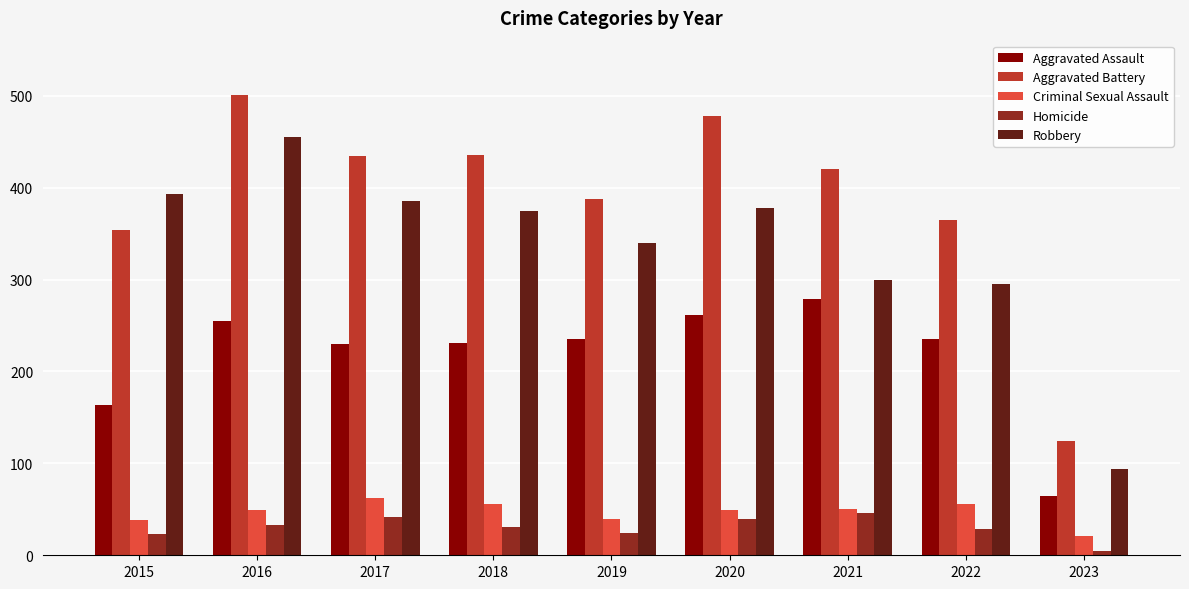

At which category is the sum across all series the highest?

2016